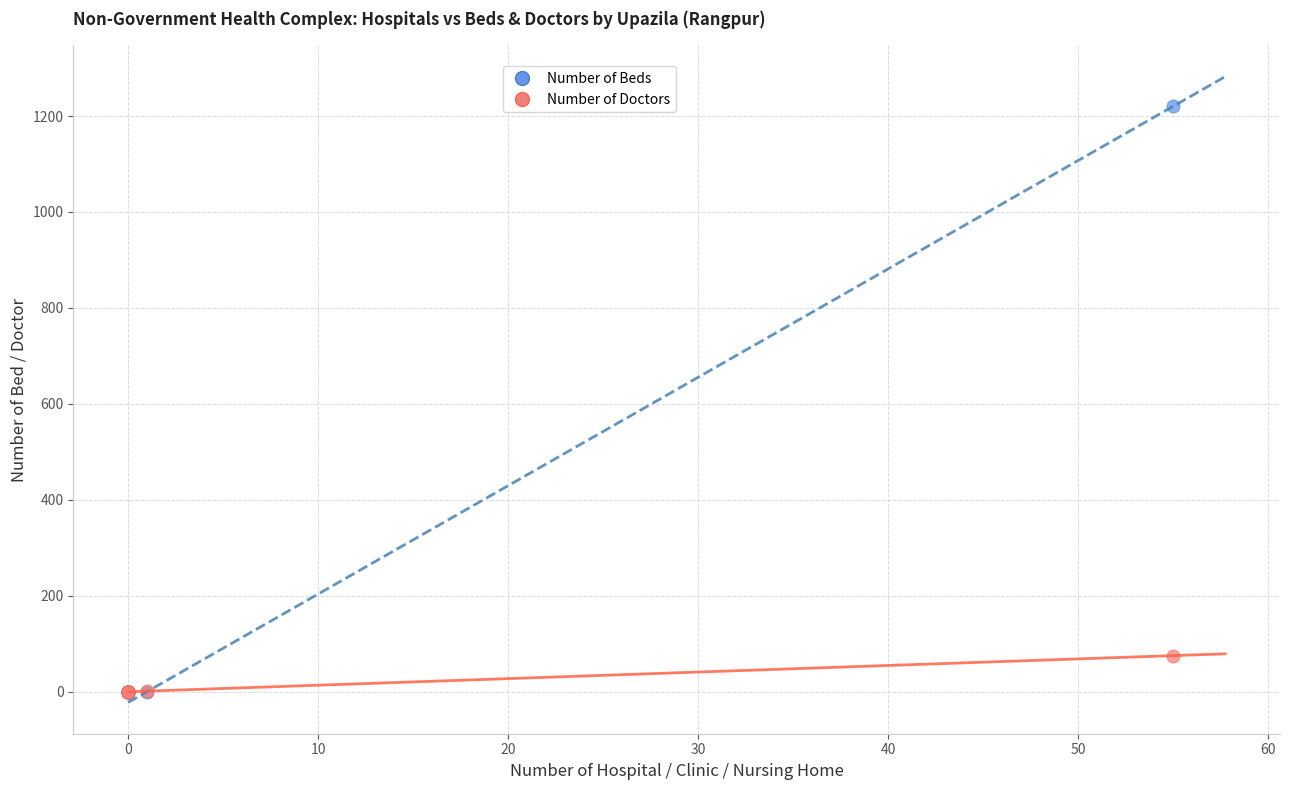

Which series contains the highest Y value?

Number of Beds